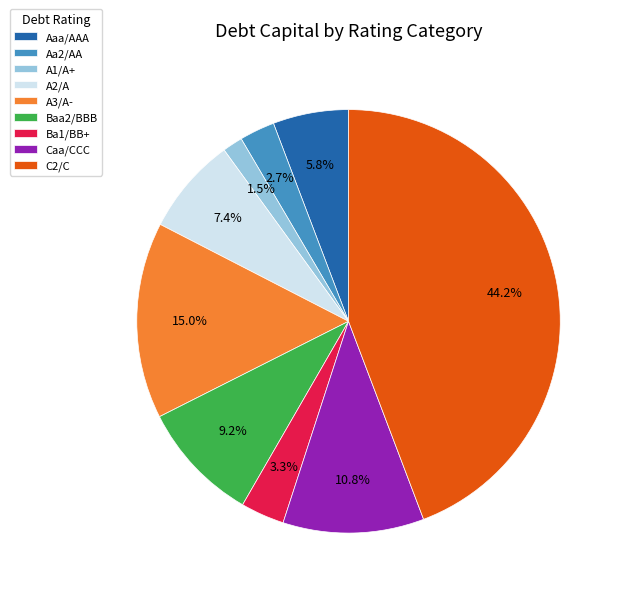

True or false: A2/A accounts for 7% of the total.

True